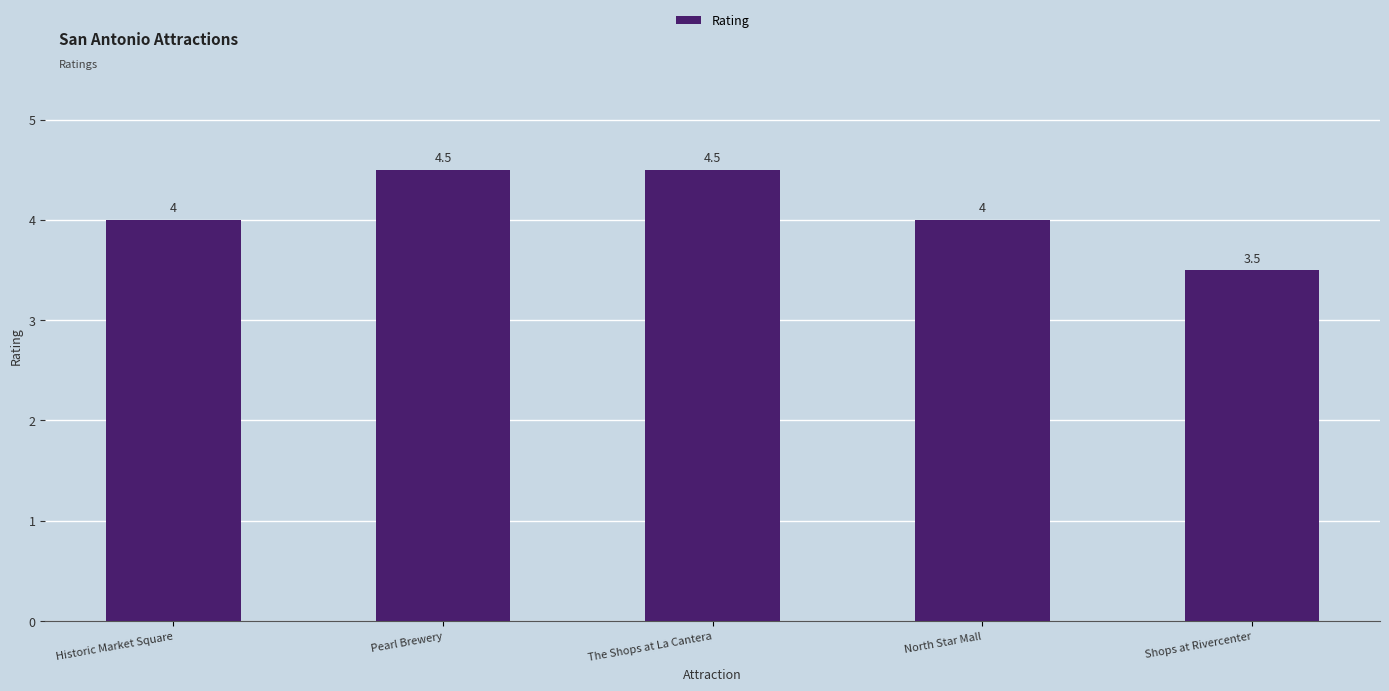

What is the maximum value shown in the chart?

4.5